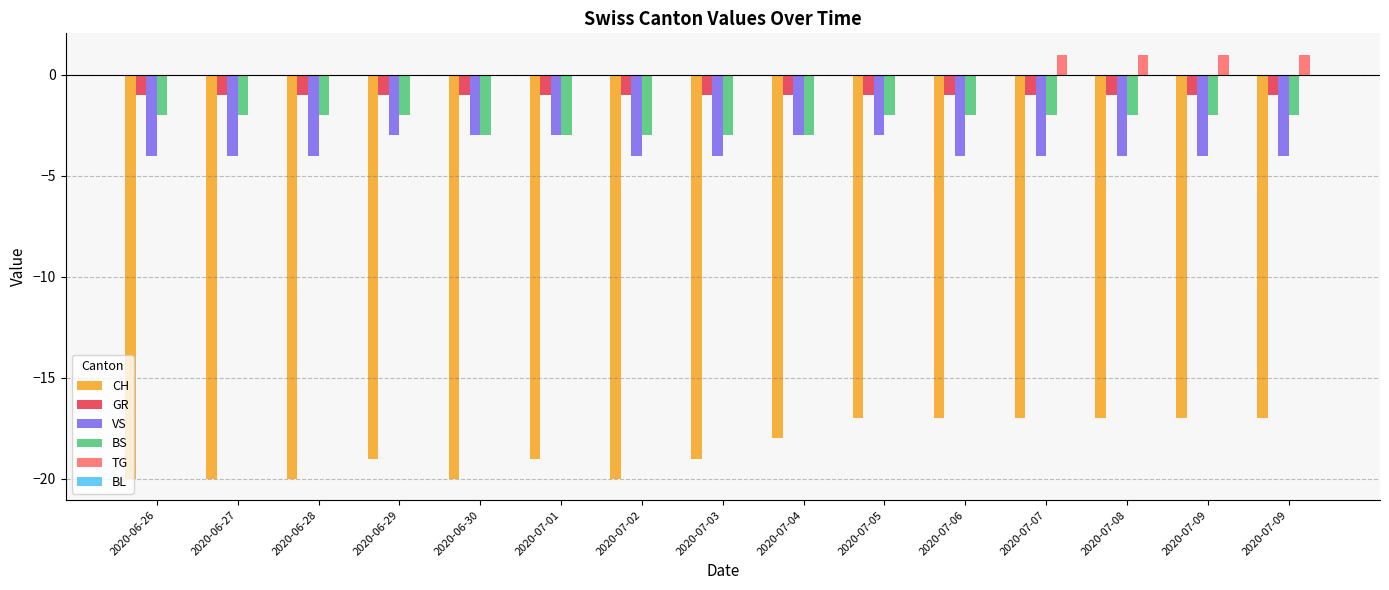

Reading right to left, extract all data points from this chart.

CH: -17	-17	-17	-17	-17	-17	-18	-19	-20	-19	-20	-19	-20	-20	-20
GR: -1	-1	-1	-1	-1	-1	-1	-1	-1	-1	-1	-1	-1	-1	-1
VS: -4	-4	-4	-4	-4	-3	-3	-4	-4	-3	-3	-3	-4	-4	-4
BS: -2	-2	-2	-2	-2	-2	-3	-3	-3	-3	-3	-2	-2	-2	-2
TG: 1	1	1	1	0	0	0	0	0	0	0	0	0	0	0
BL: 0	0	0	0	0	0	0	0	0	0	0	0	0	0	0